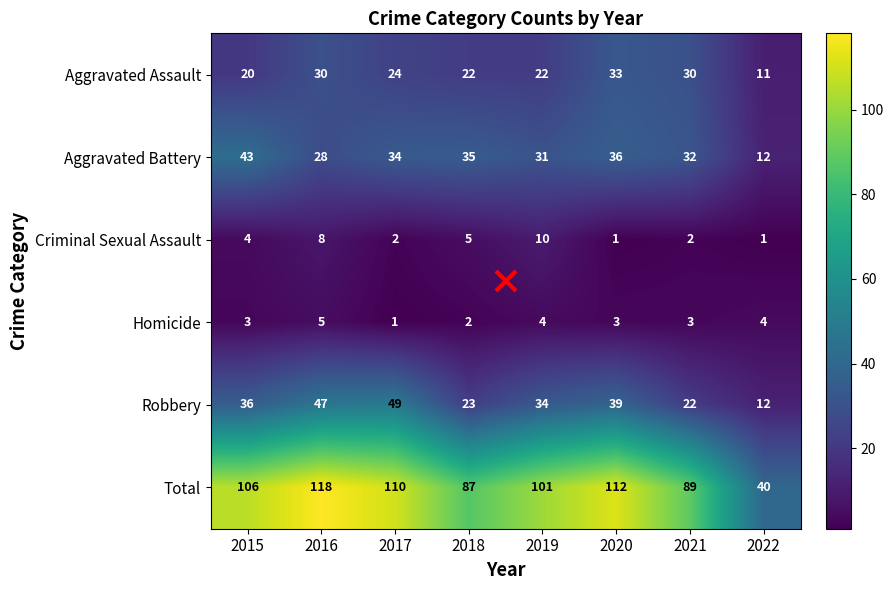

Read the Robbery value at 2018, to the nearest 10.

20